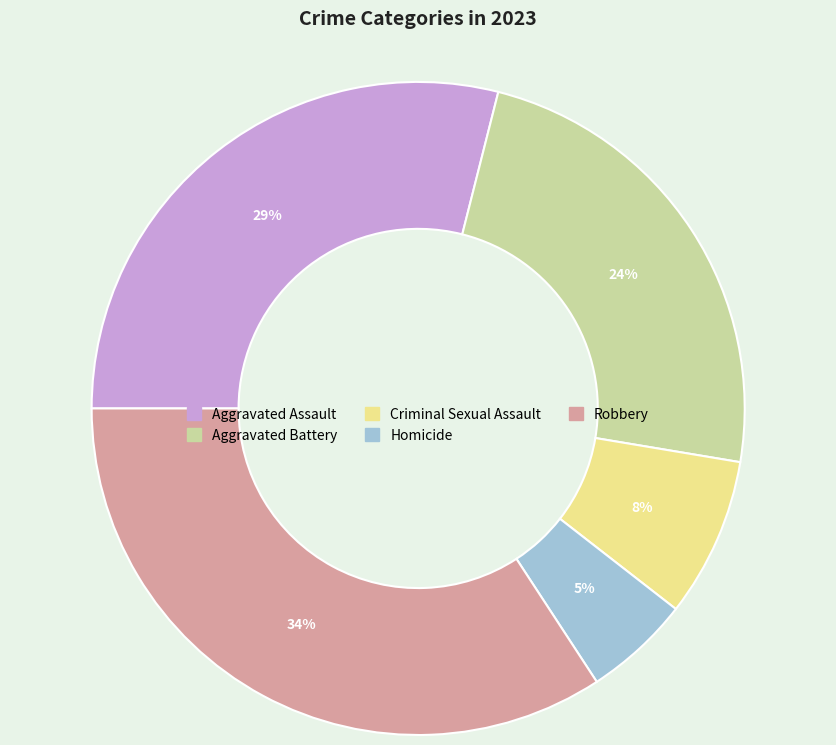

Between Robbery and Aggravated Assault, which is larger?

Robbery